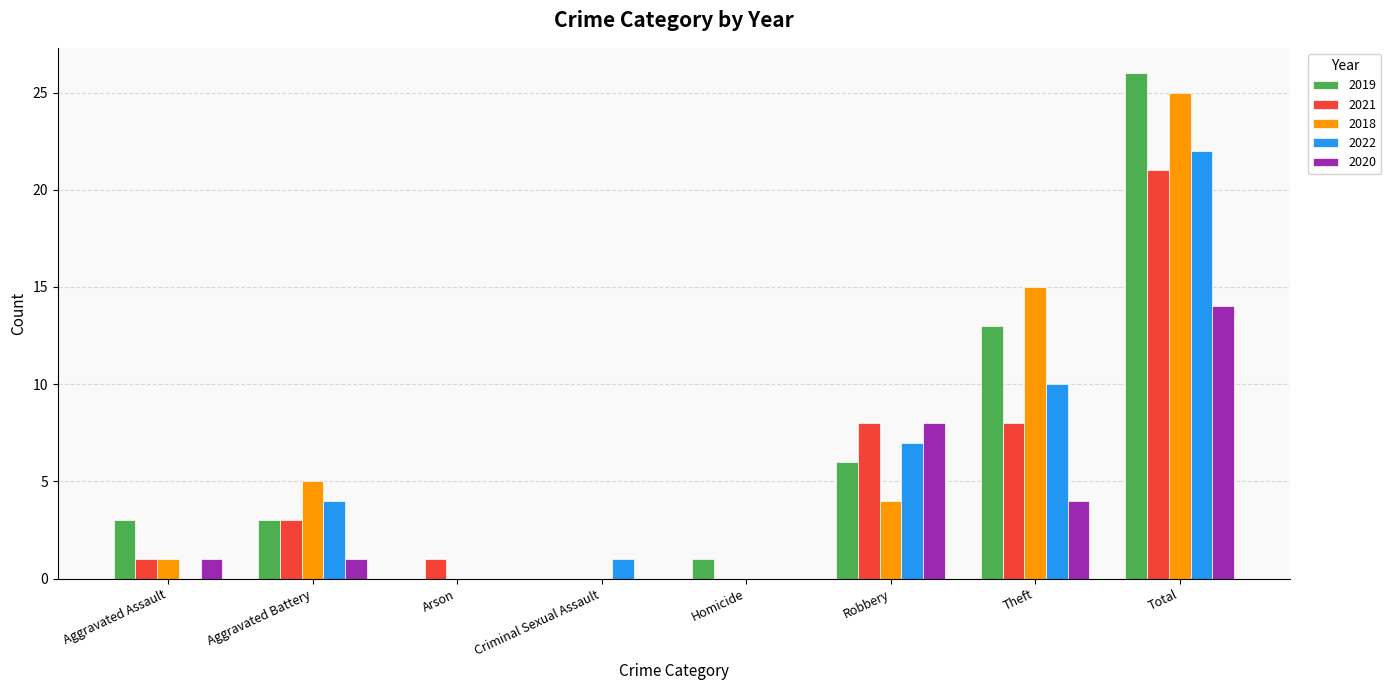

What is the sum of all 2020 values?

28